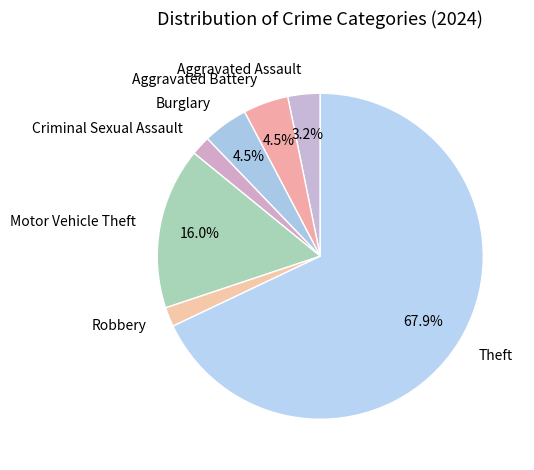

How many segments does this pie chart have?

7